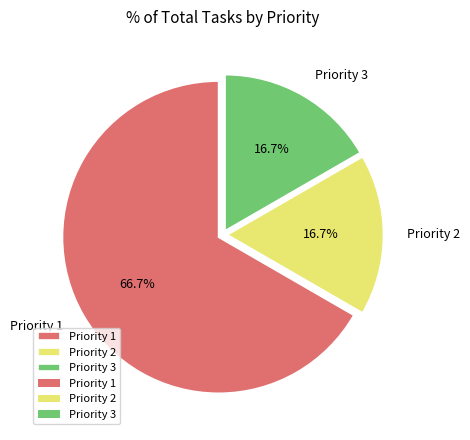

Count the number of slices in the pie.

3